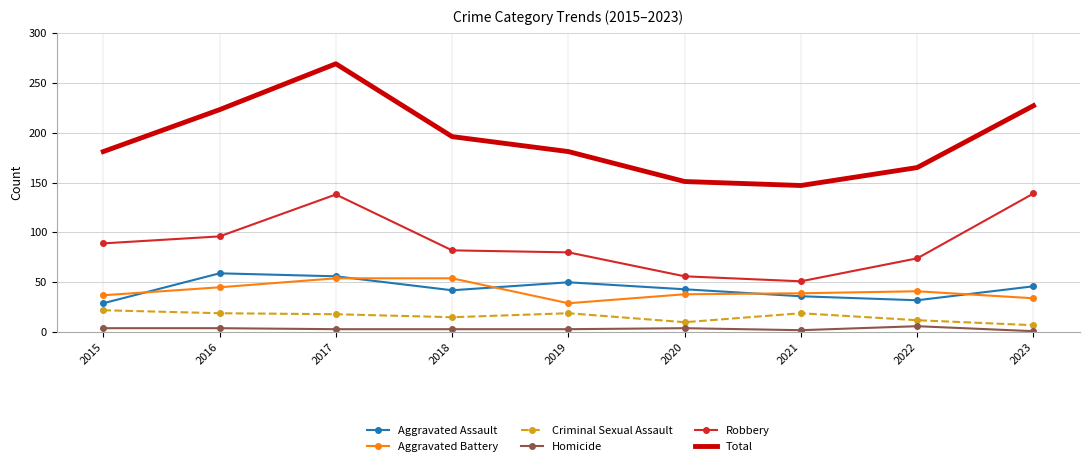

Count the number of data series in this chart.

6